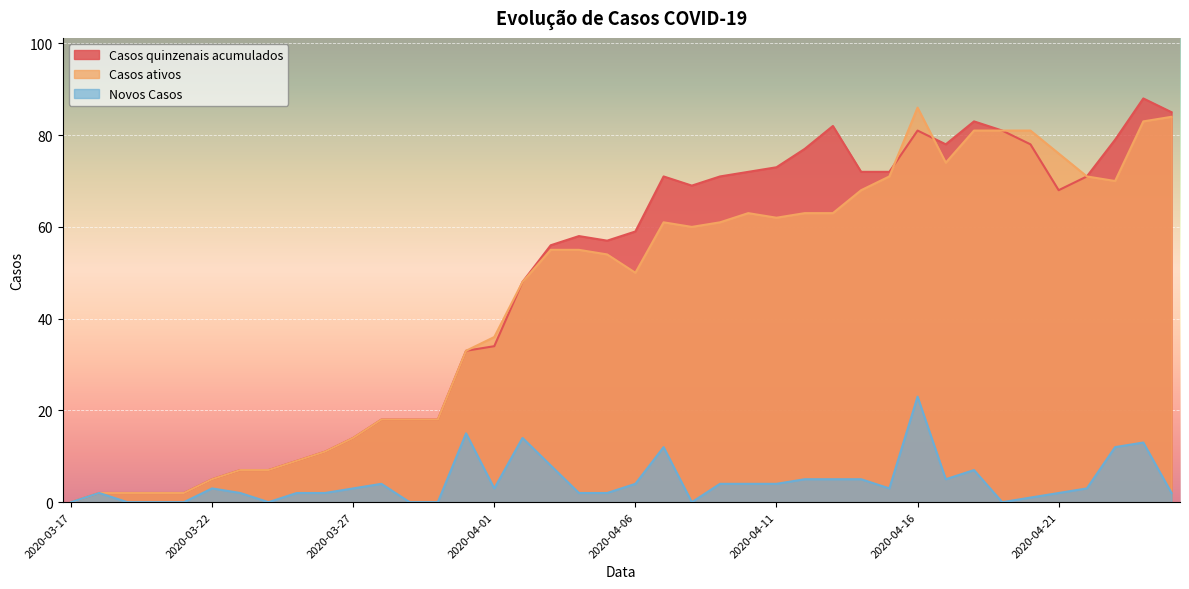

At how many categories does at least one series exceed 69?

18